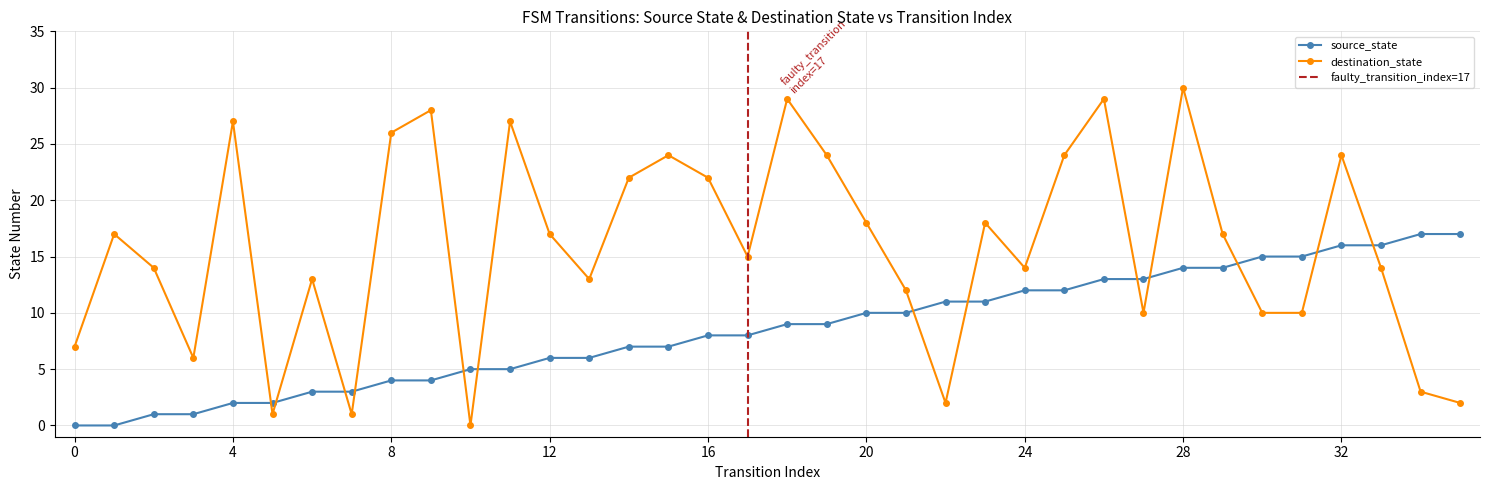

What is the maximum value for destination_state?

30